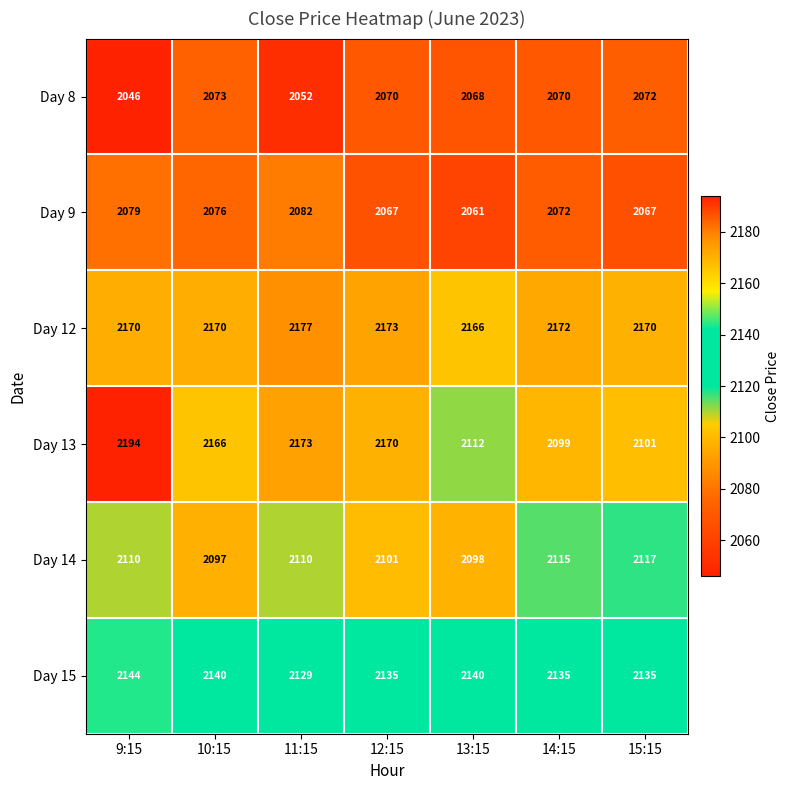

How many Day 15 values are between 2135 and 2140?

5